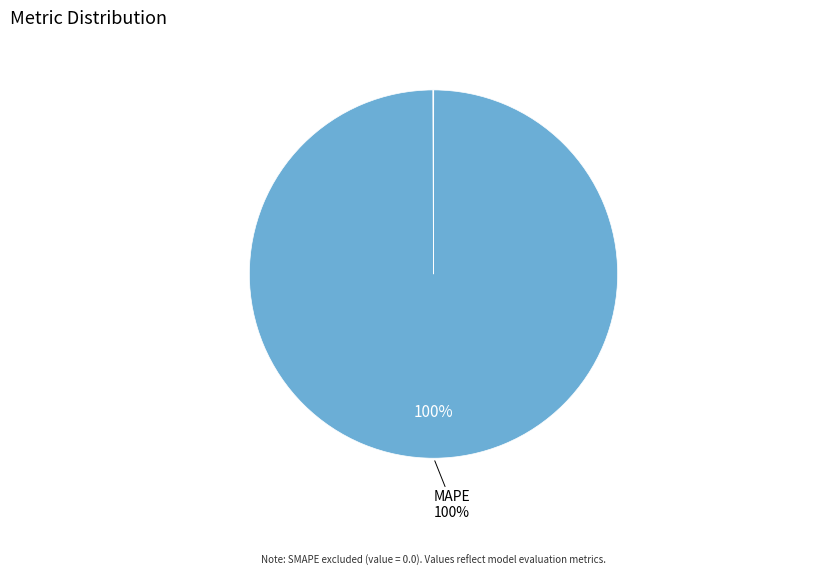

Is there any slice that represents more than half of the pie?

Yes